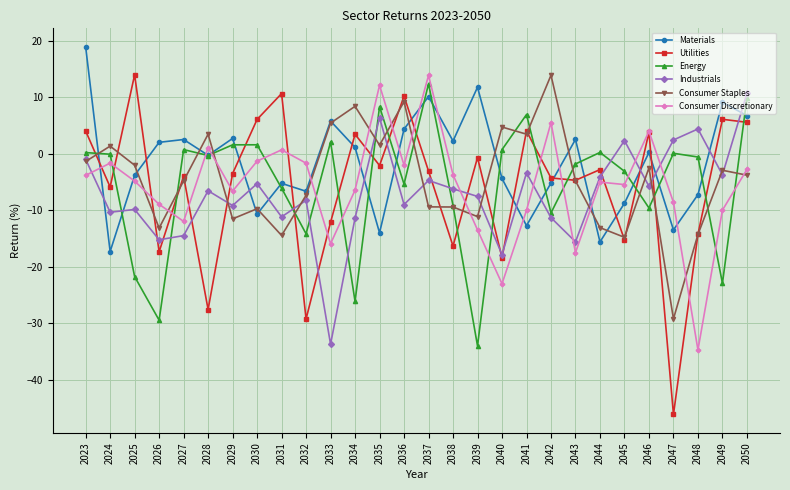

Between 2040 and 2046, which series saw the biggest shift?

Consumer Discretionary